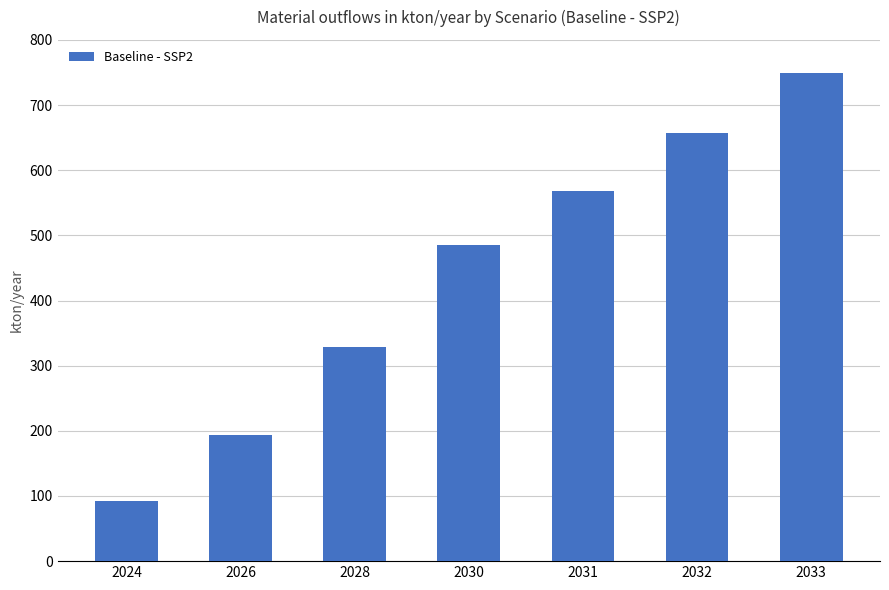

What is the ratio of the value at 2028 to the value at 2026?

1.7